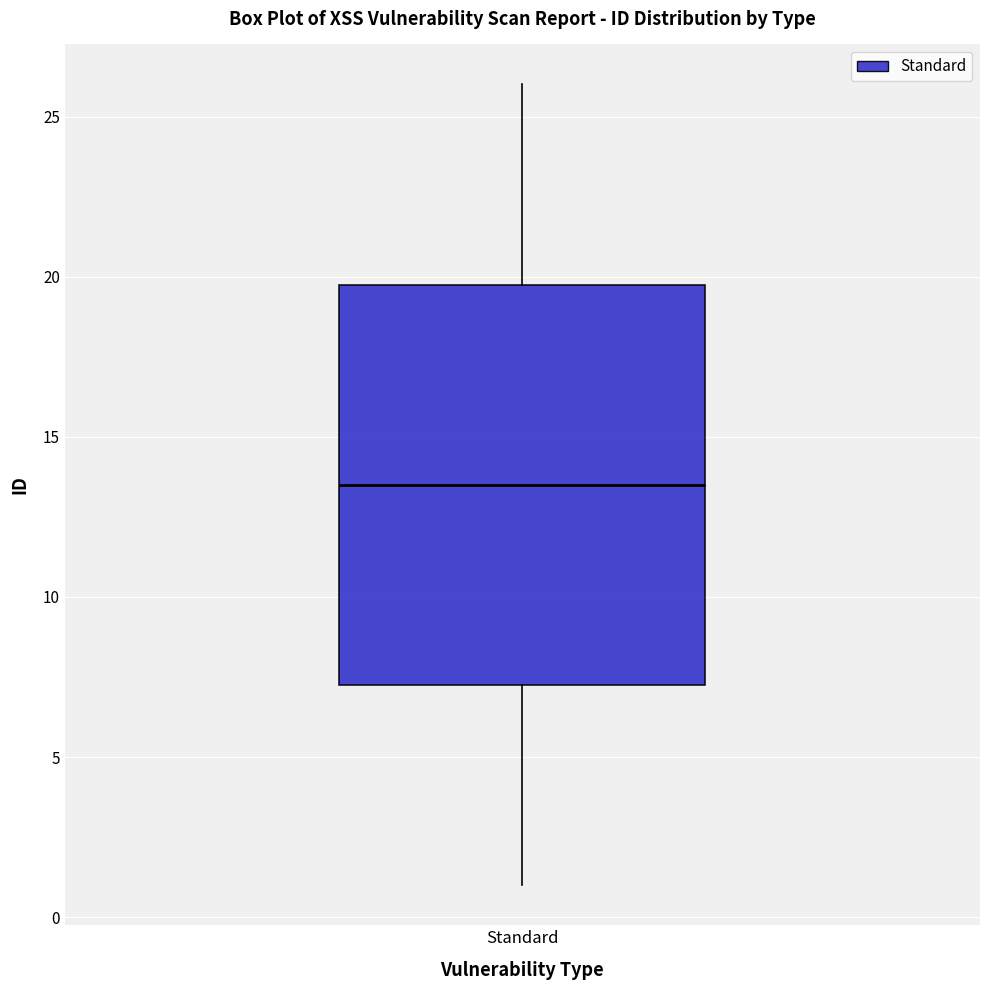

Transcribe this box plot: give where the median line is, the range the box spans, and where the two whiskers end, as read against the y-axis. The values are not printed on the chart, so give them approximately, as read against the axis.

median 13.5, box 7.5 to 20.0, whiskers 1.0 to 26.0